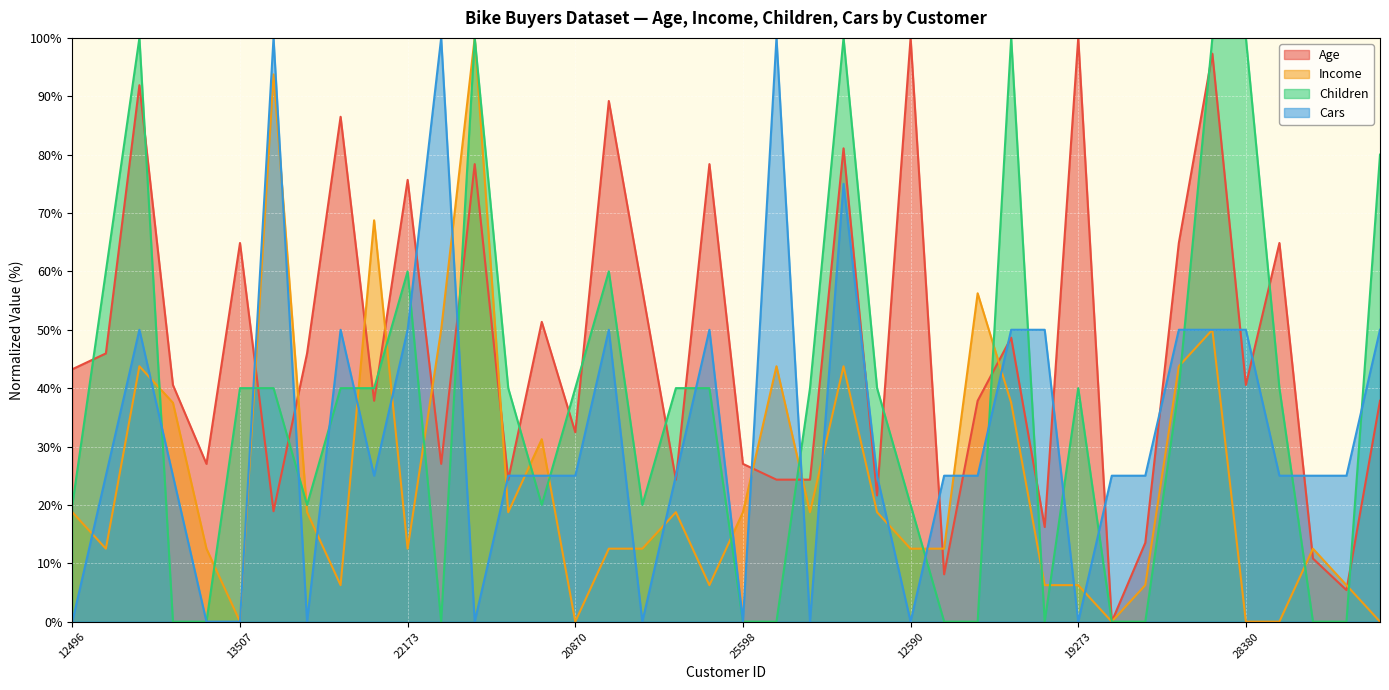

At which category is the sum across all series the highest?

26412